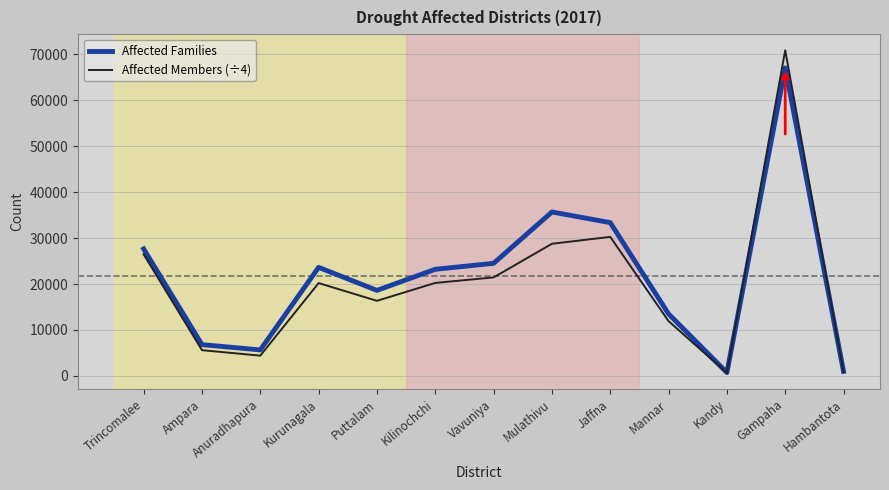

Is it true that Affected Families equals 67013.0 at Gampaha?

True